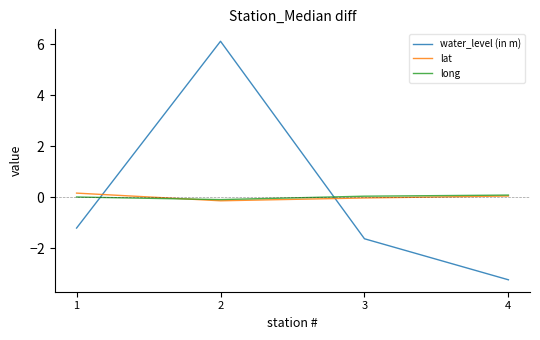

The water_level (in m) series shows -3.2 at 4. True or false?

True